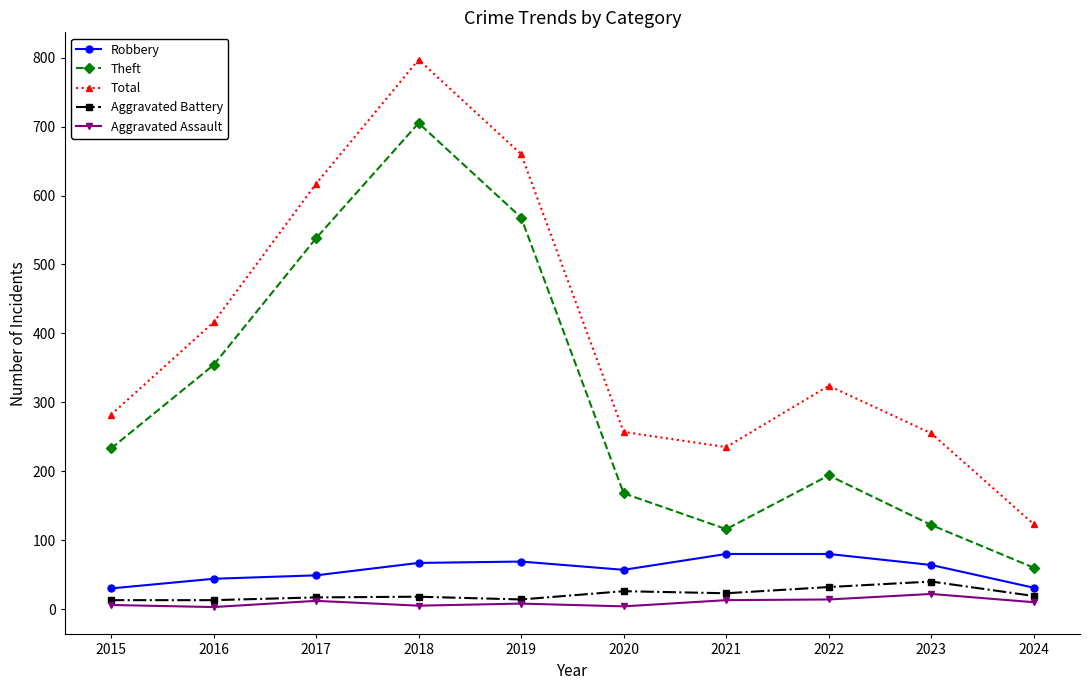

What is the maximum value for Robbery?

80